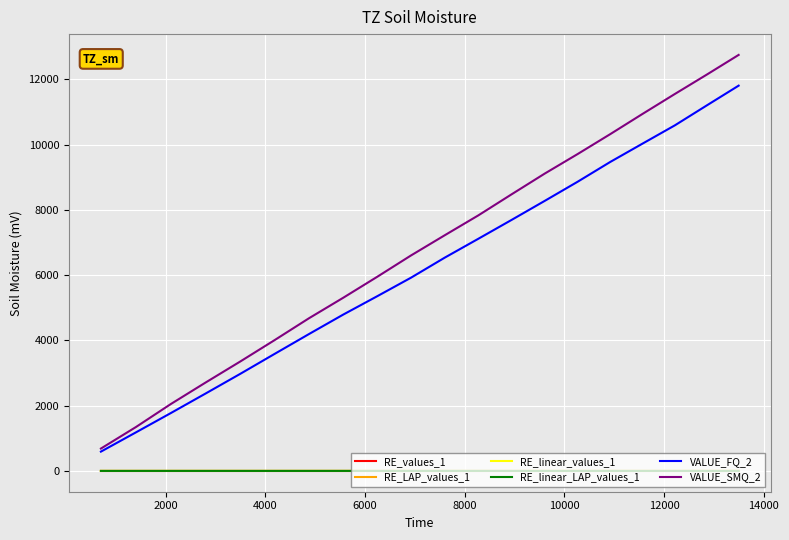

Which series has the largest total across all categories?

VALUE_SMQ_2